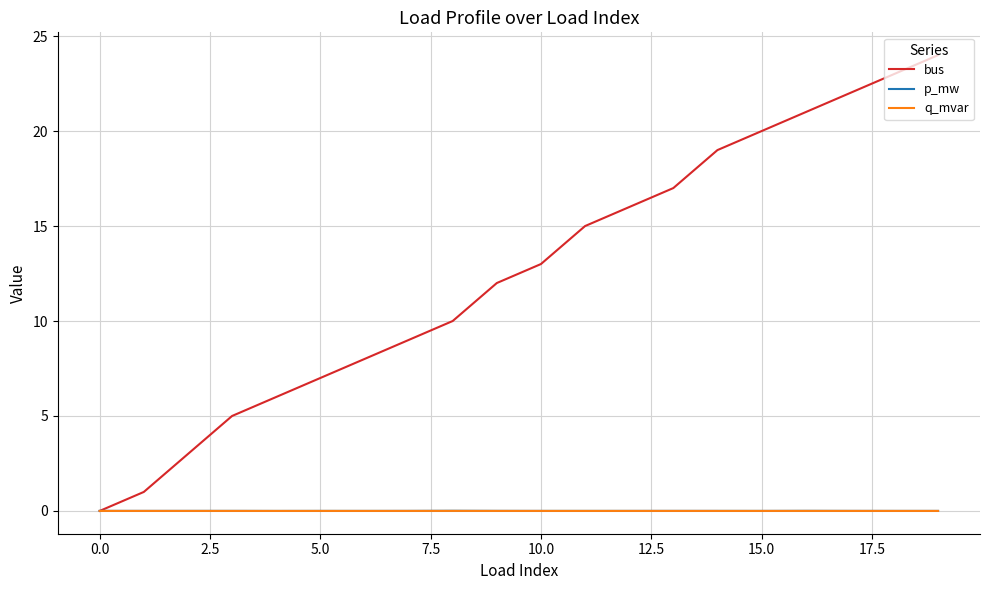

Which series has the widest spread of values?

bus